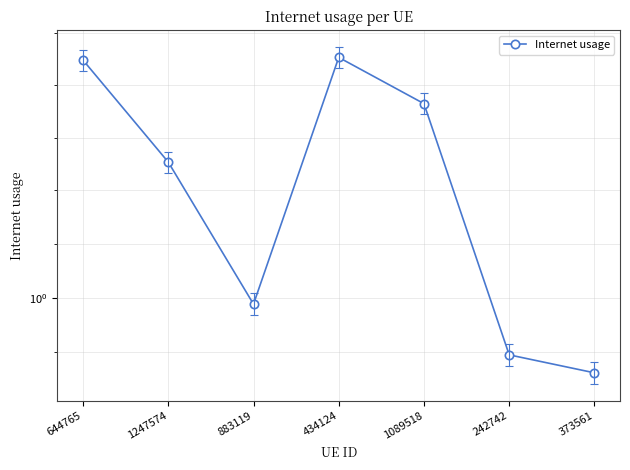

What is the sum of the values at 434124 and 373561?

2.0